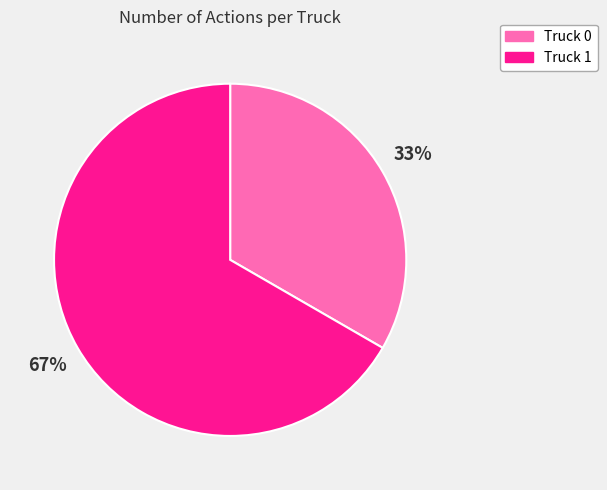

Is there any slice that represents more than half of the pie?

Yes